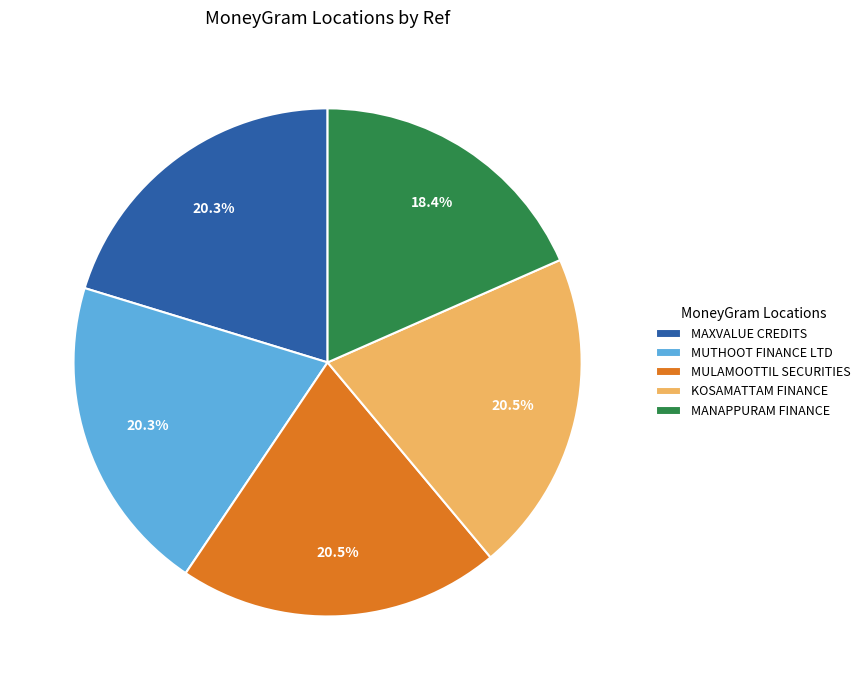

Between MANAPPURAM FINANCE and KOSAMATTAM FINANCE, which is larger?

KOSAMATTAM FINANCE